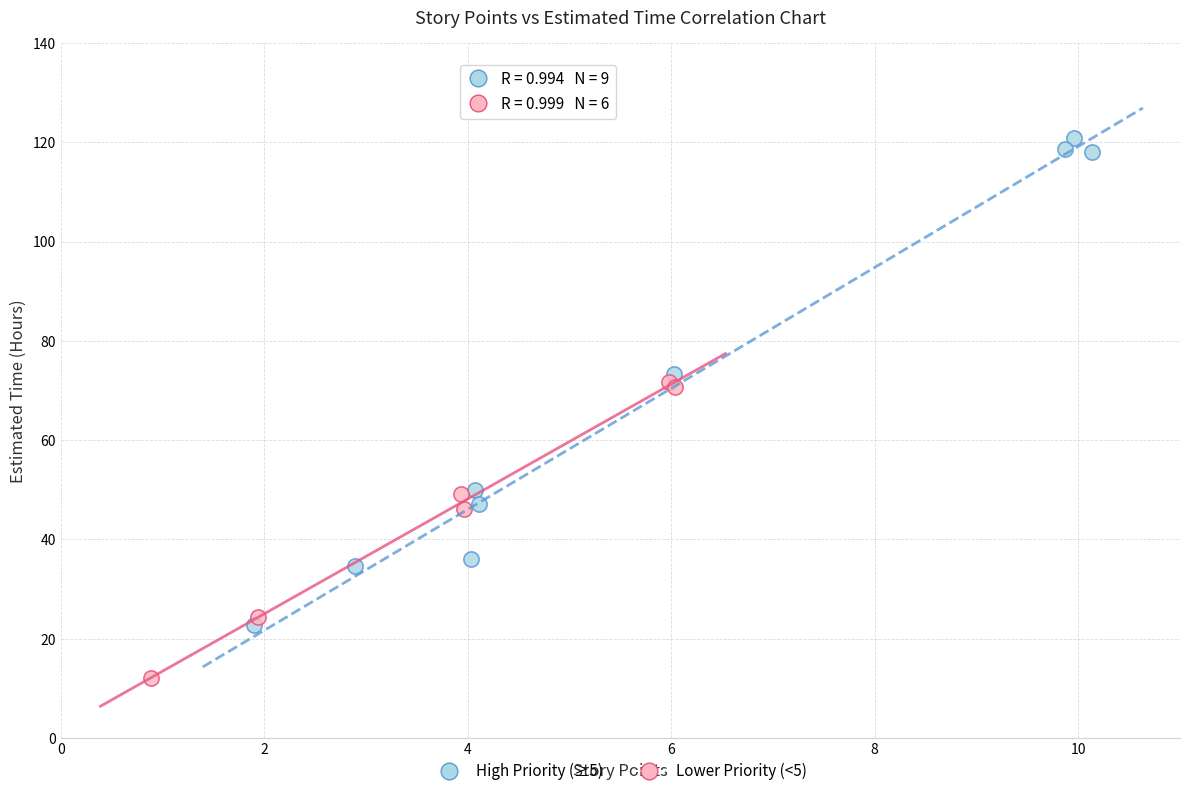

Which series reaches the minimum Y coordinate?

Lower Priority (<5)